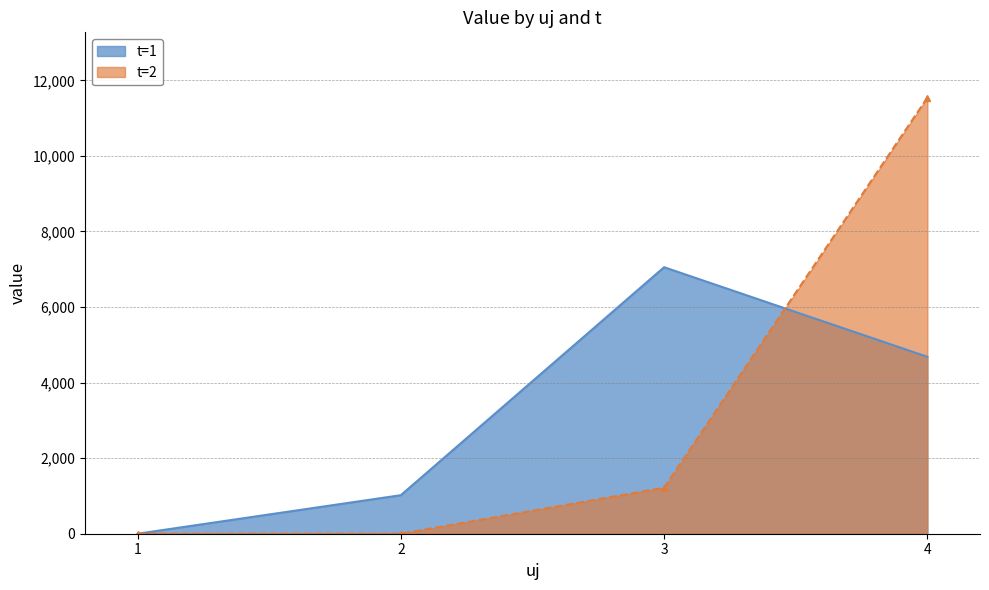

What is the total value across all series at 2?

1019.7